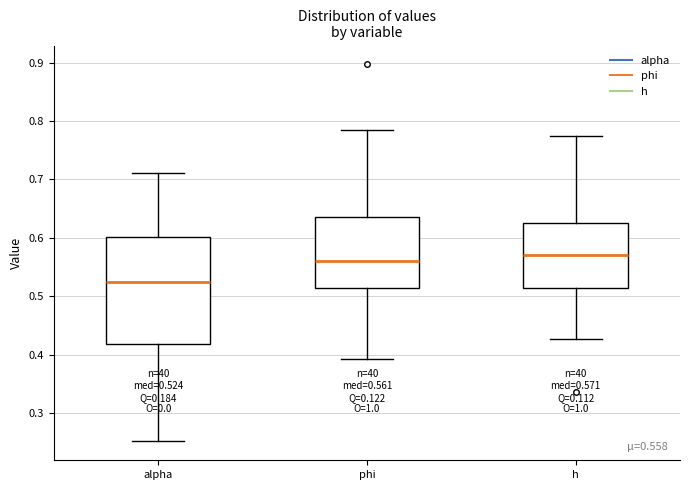

Comparing the boxes themselves (not the whiskers), which one is the tallest?

alpha